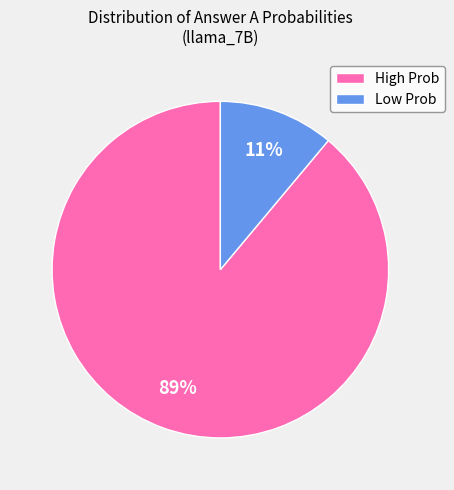

How many slices are in this pie chart?

2